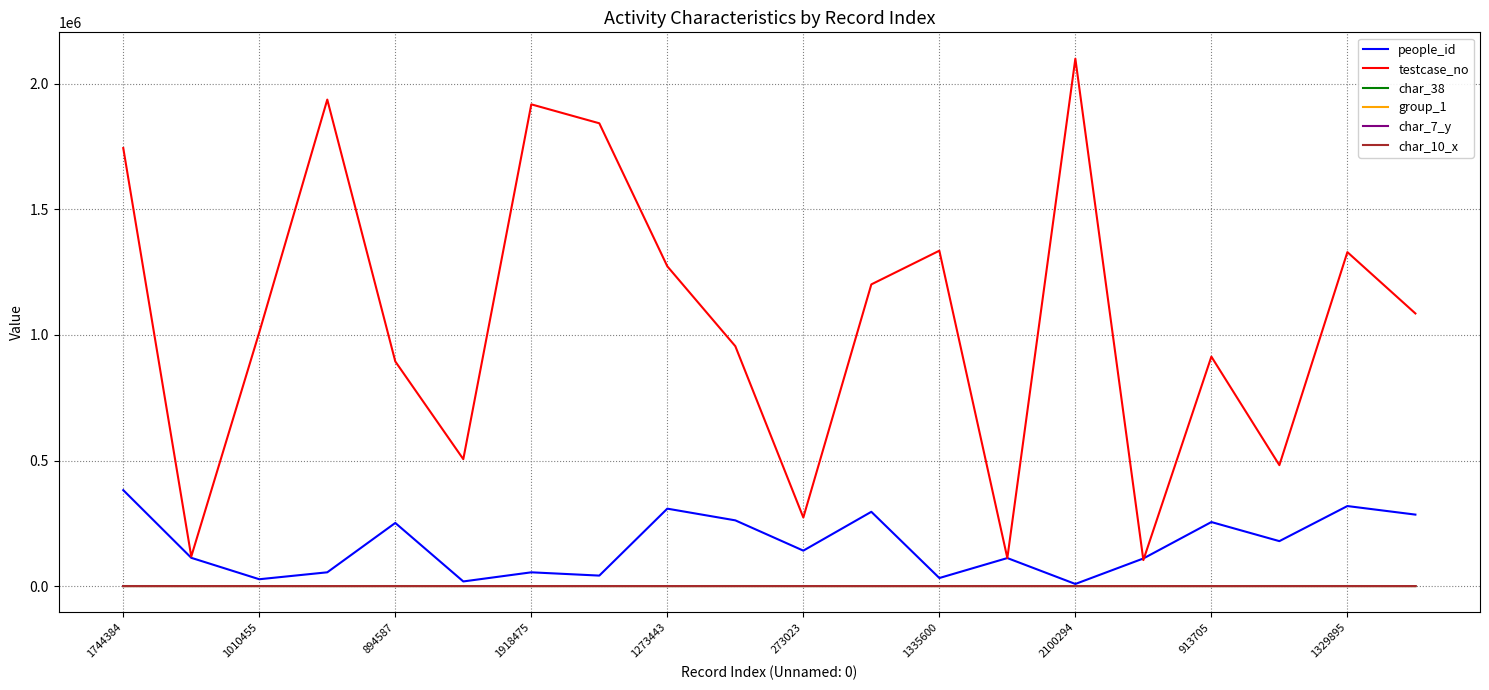

Does the chart have visible grid lines?

Yes